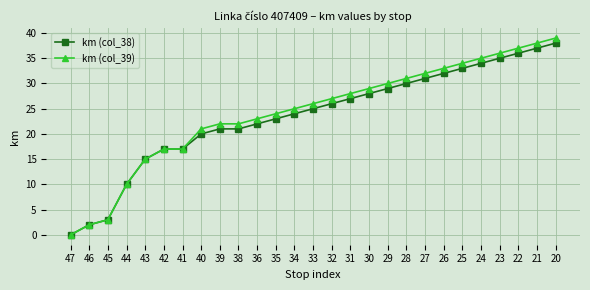

What is the greatest value displayed?

39